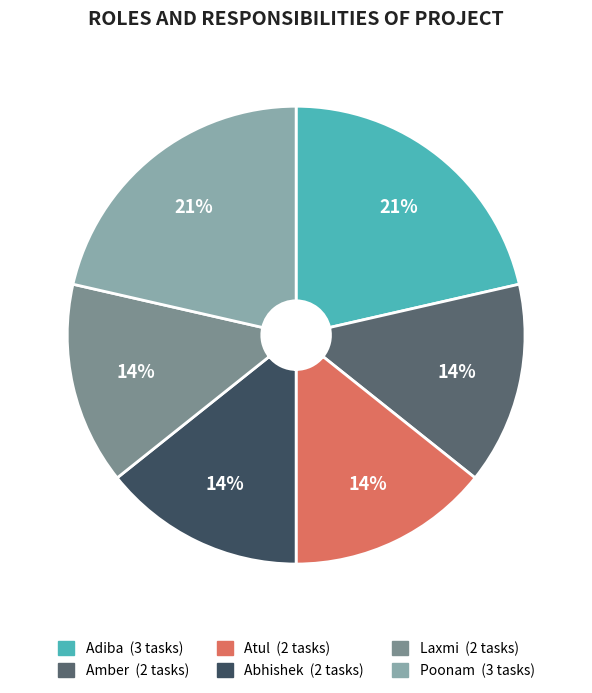

Combined, do Poonam and Atul account for over 50%?

No